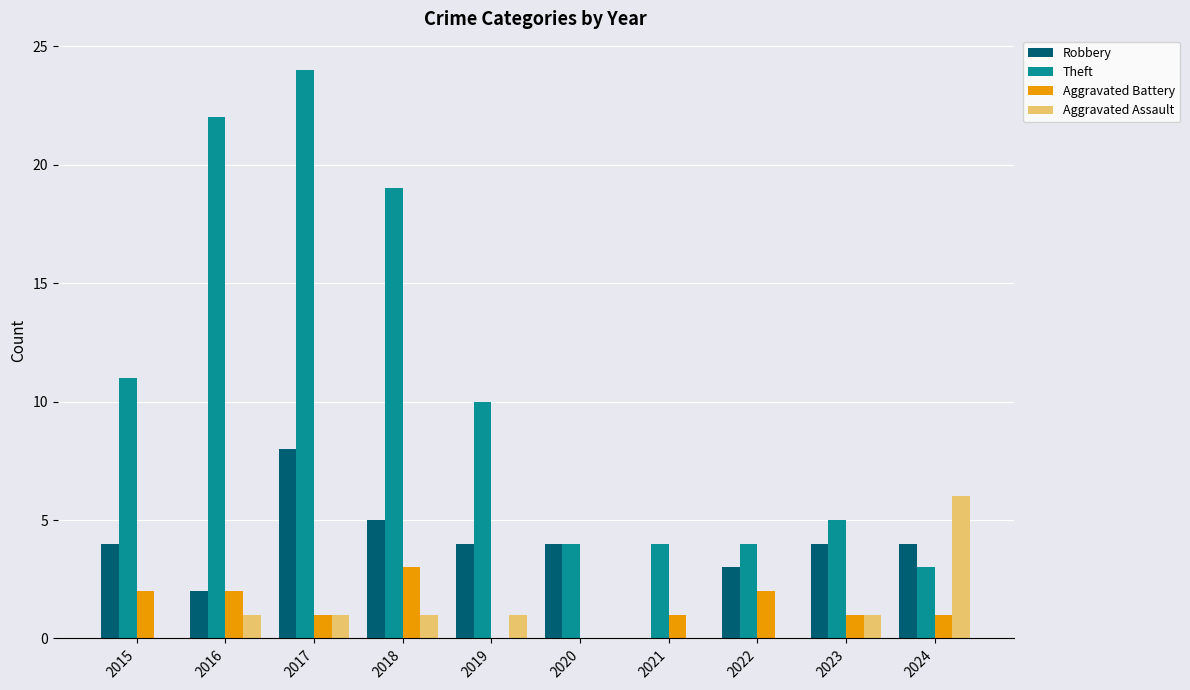

What is the approximate value of Aggravated Battery at 2016?

2